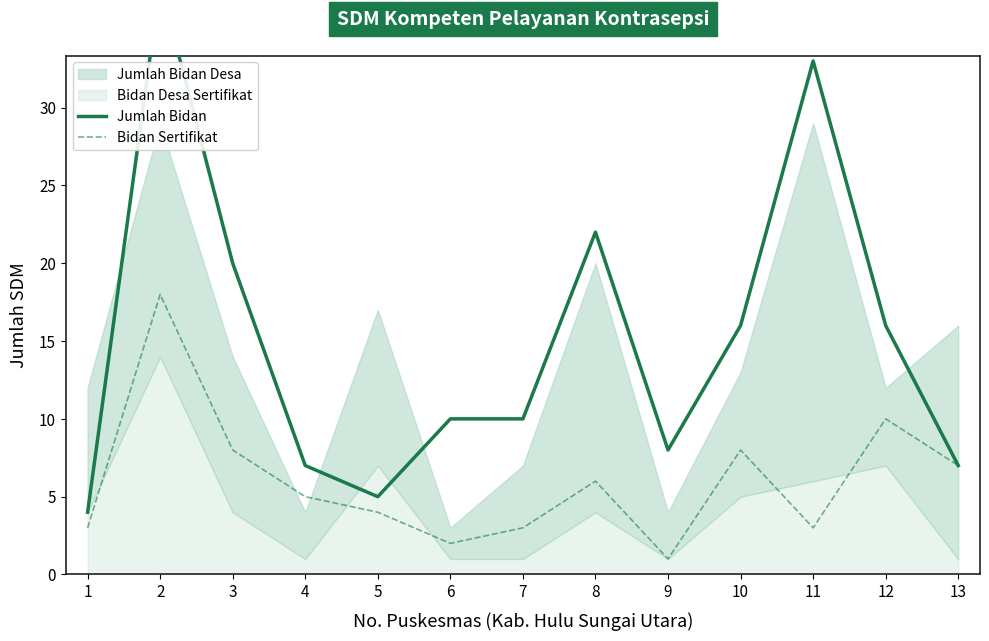

How many interior local valleys does the Jumlah Bidan series have?

2